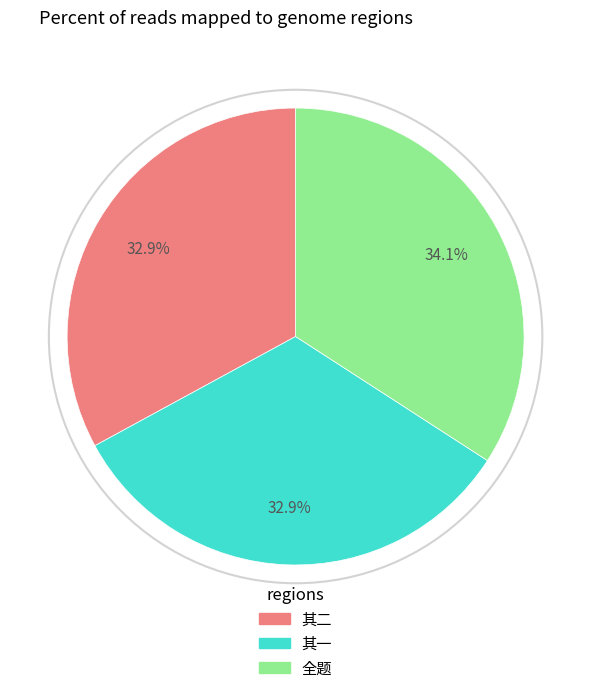

Does any single category account for the majority?

No